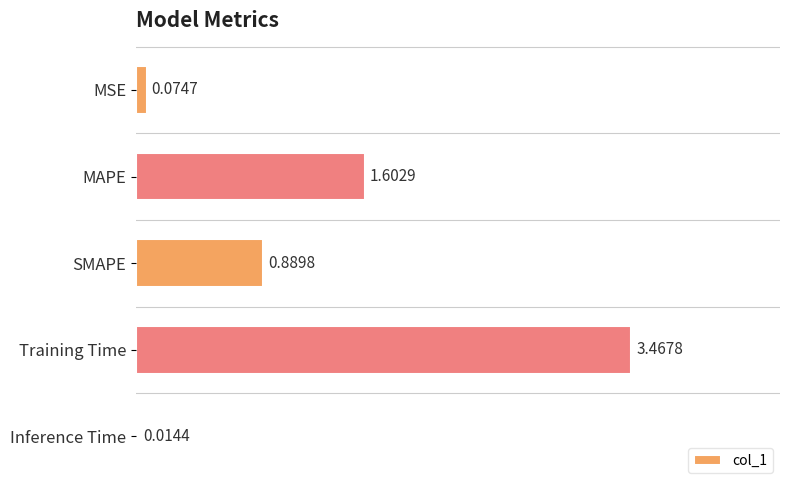

Which has a higher value, MAPE or Training Time?

Training Time